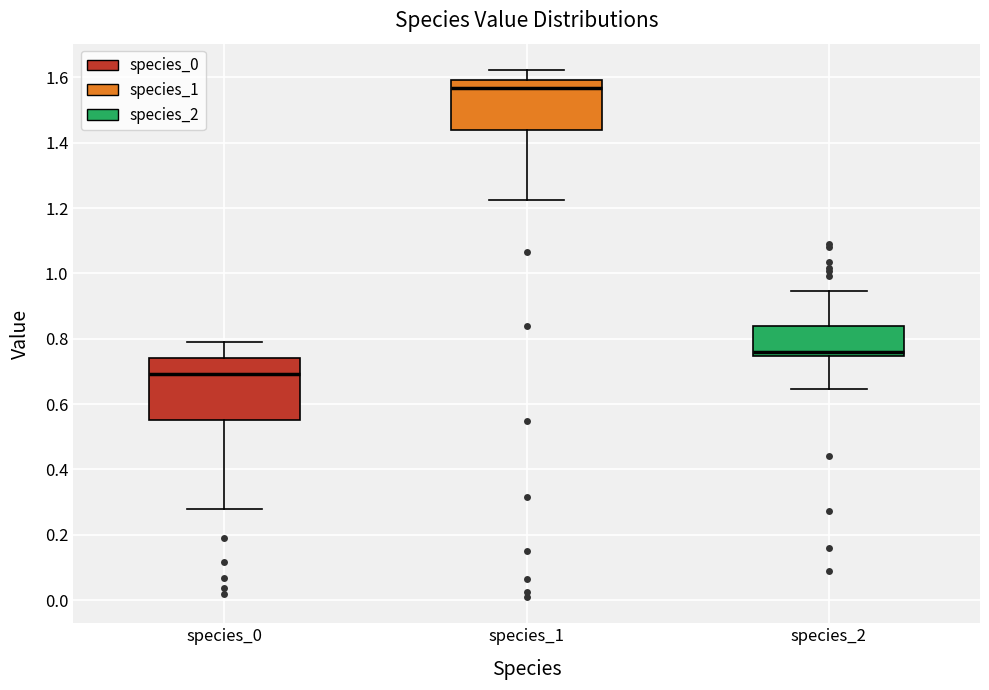

Where is the lower edge of the box for species_1 on the y-axis? The values are not printed on the chart, so give them approximately, as read against the axis.

1.44